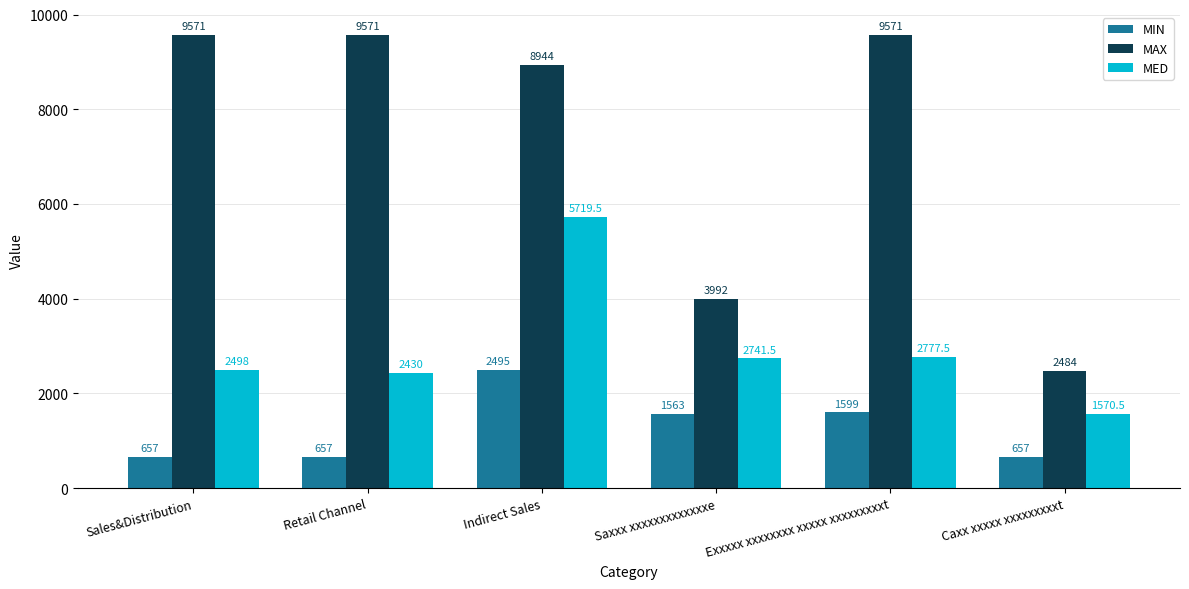

How many values in the MED series are below 2741?

3